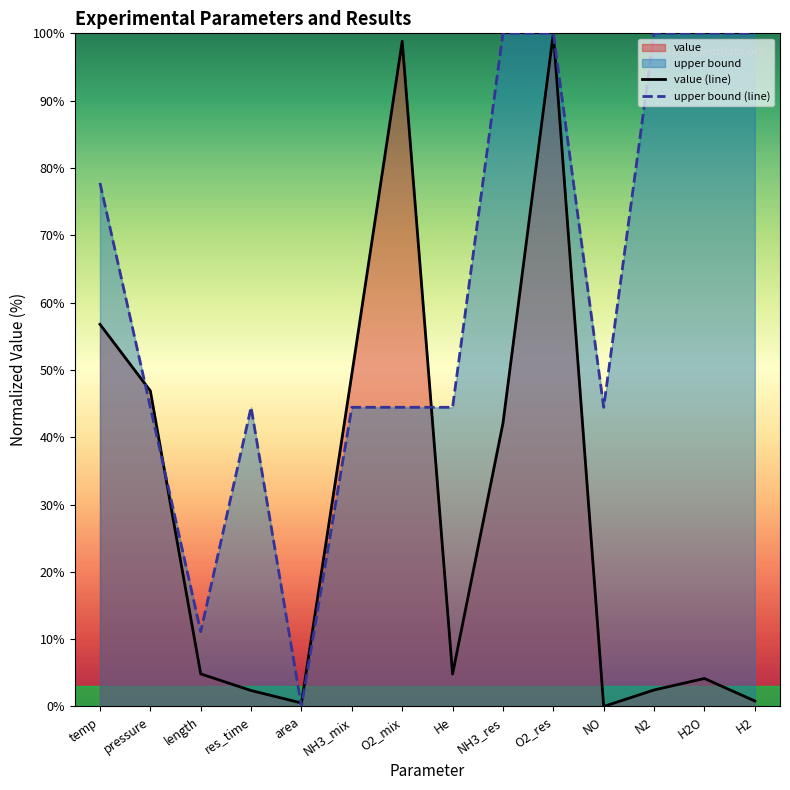

After their last crossing, which series has the higher values: upper bound (line) or value (line)?

upper bound (line)